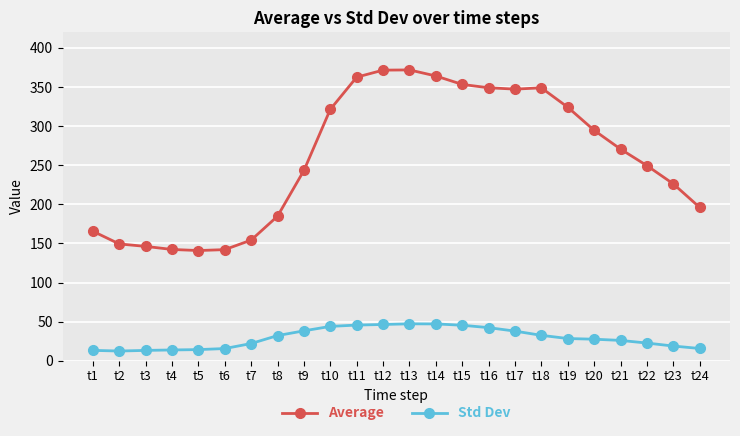

What is the minimum value shown in the chart?

12.4